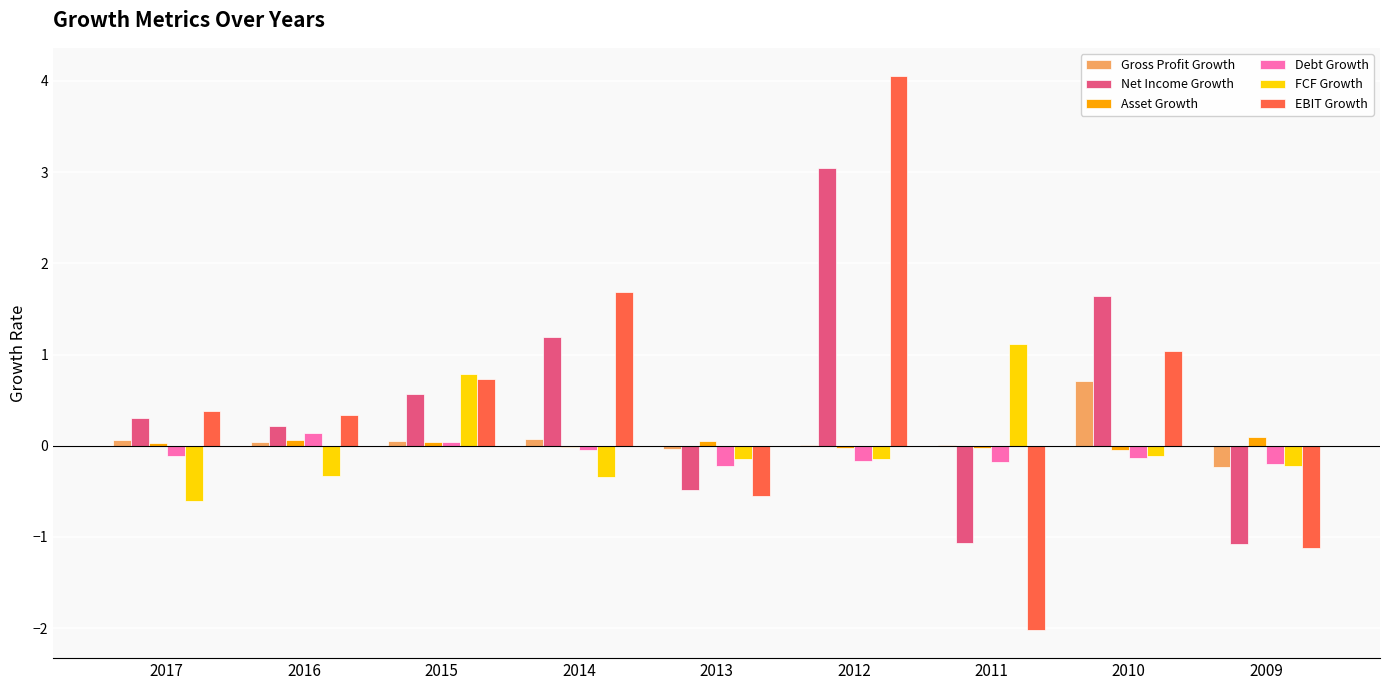

What is the sum of all Net Income Growth values?

4.3